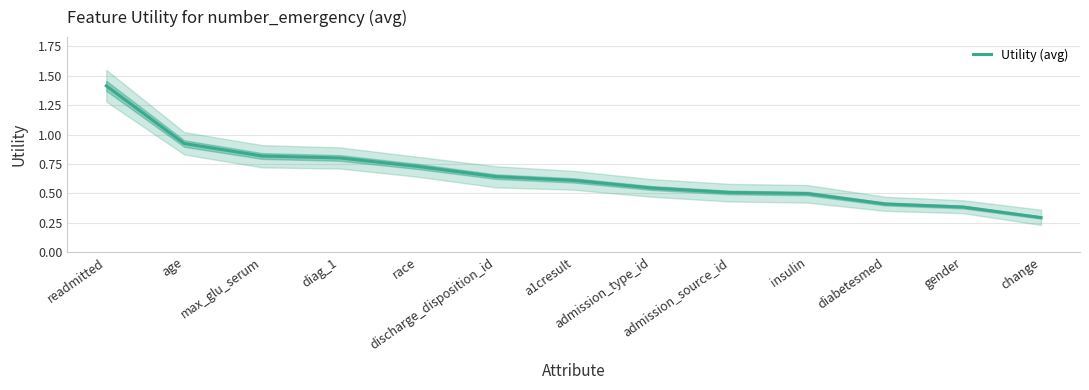

What is the smallest value displayed?

0.3